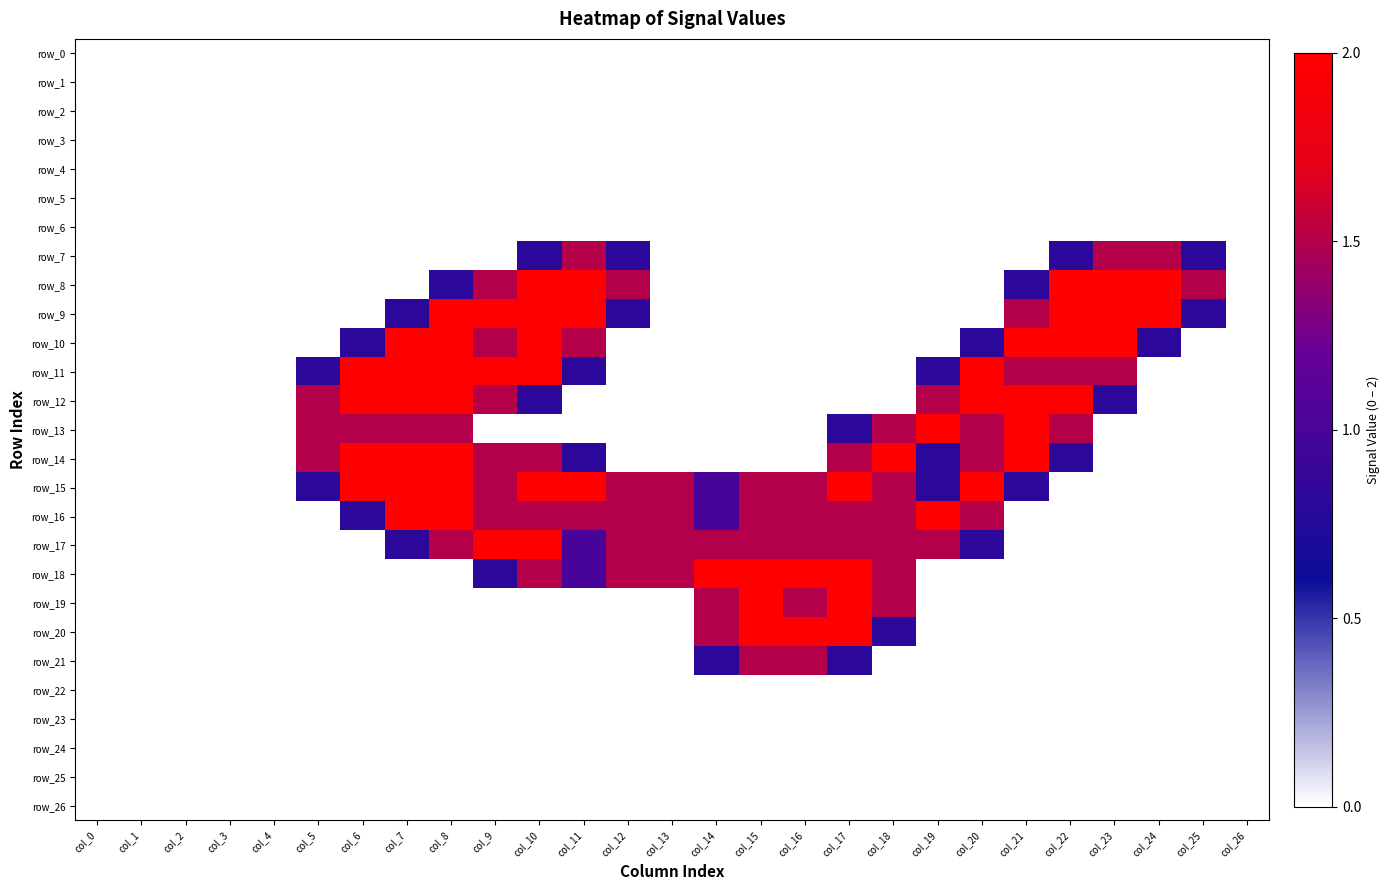

The value of row_0 at col_24 is 0.0. True or false?

True